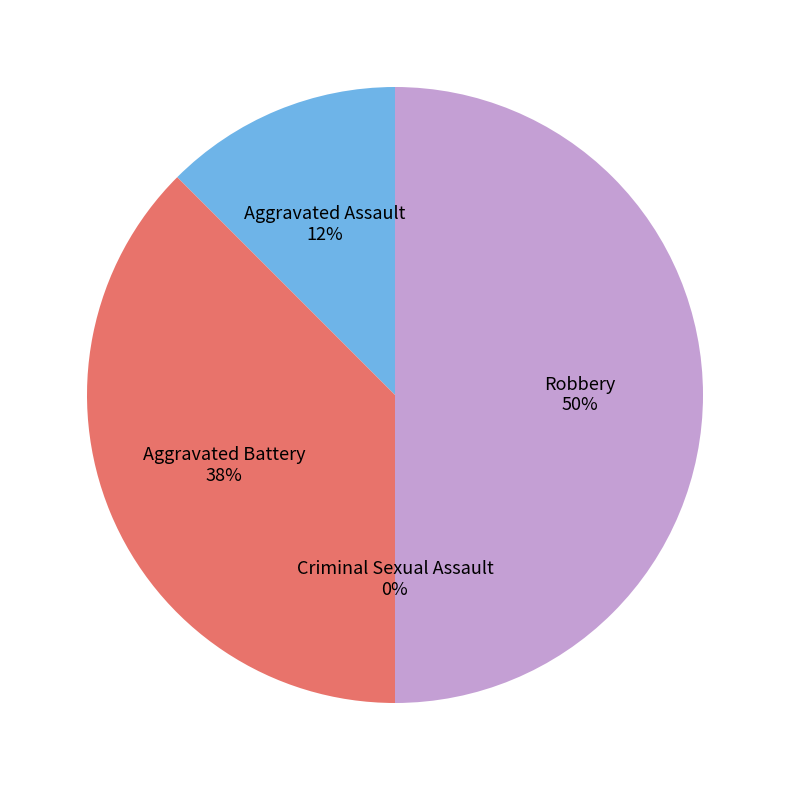

How many slices are in this pie chart?

4